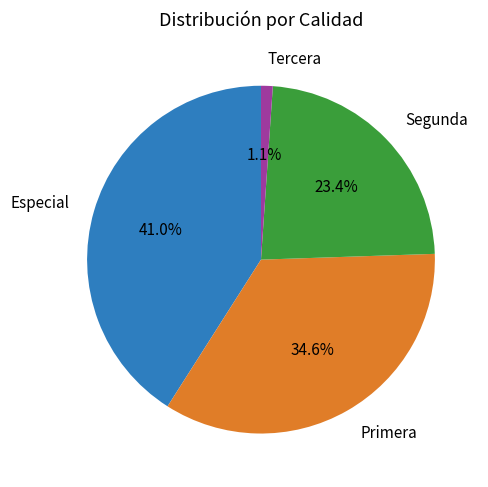

Does Especial account for over 50% of the chart?

No